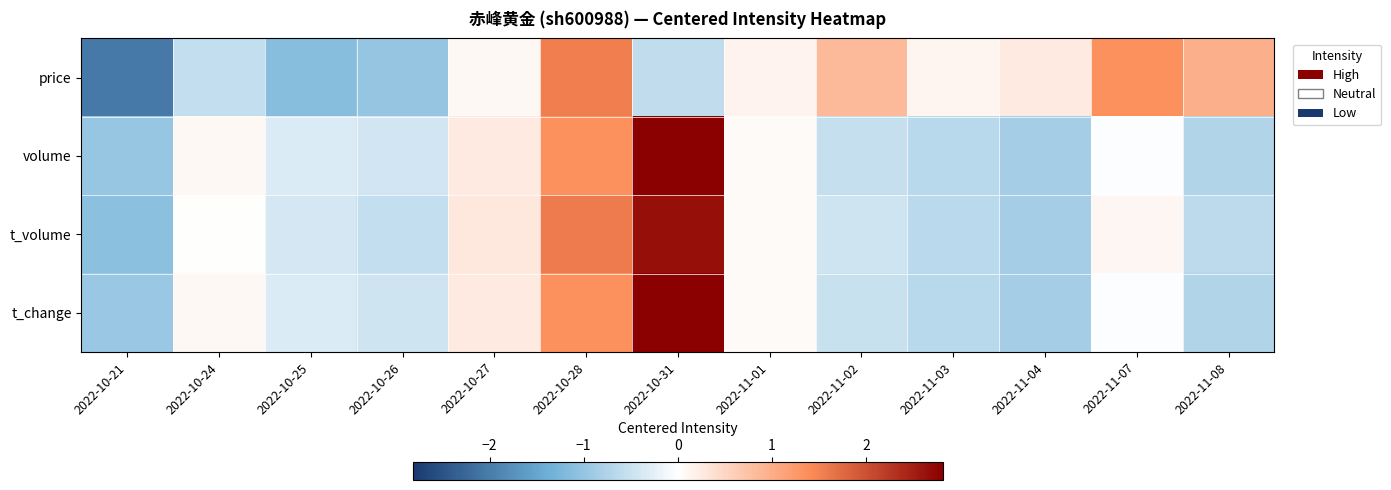

What is the difference between the highest and lowest values at 2022-10-28?

0.2